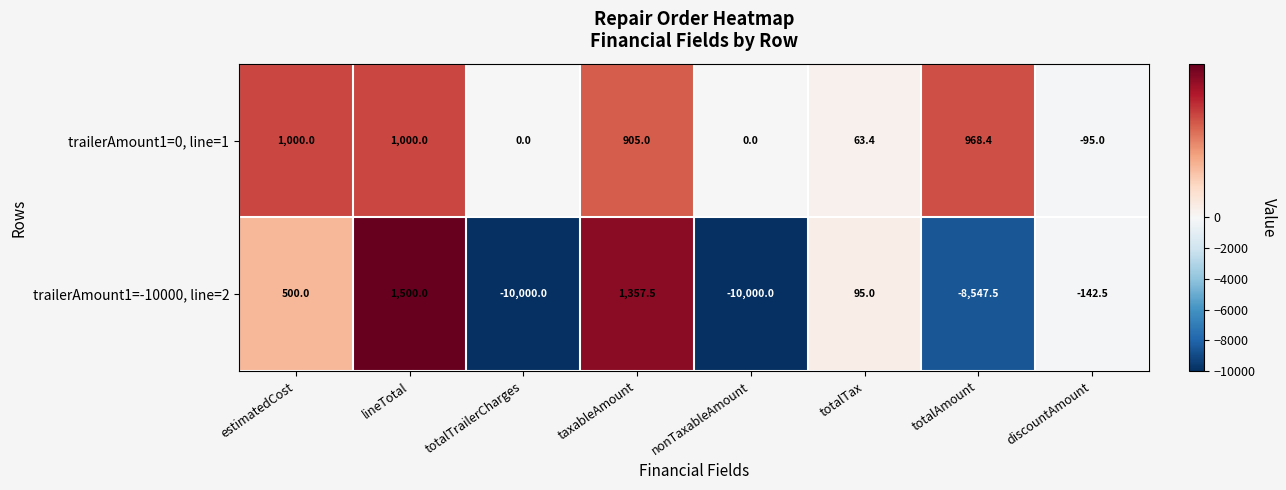

Is it true that trailerAmount1=-10000, line=2 equals -10000.0 at totalTrailerCharges?

True